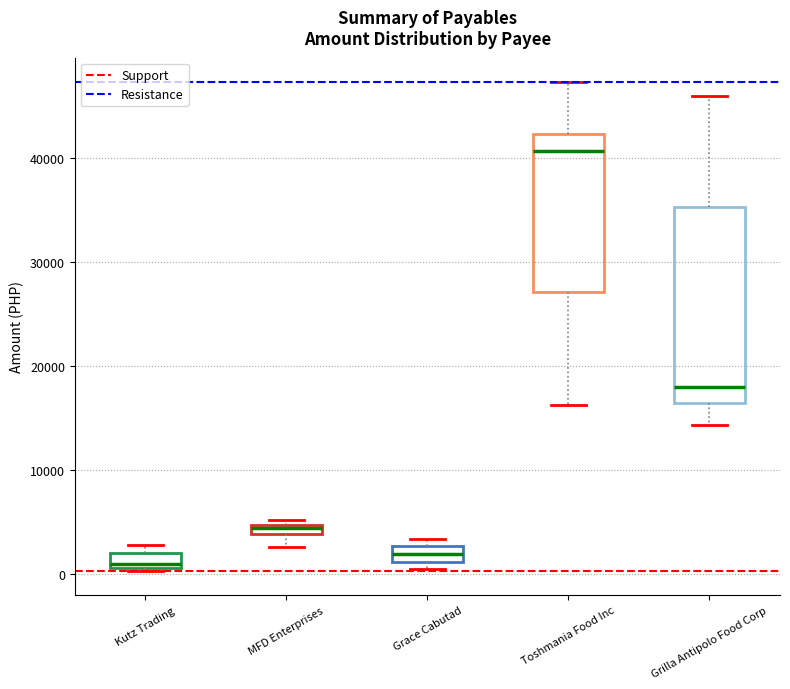

Comparing the boxes themselves (not the whiskers), which one is the tallest?

Grilla Antipolo Food Corp